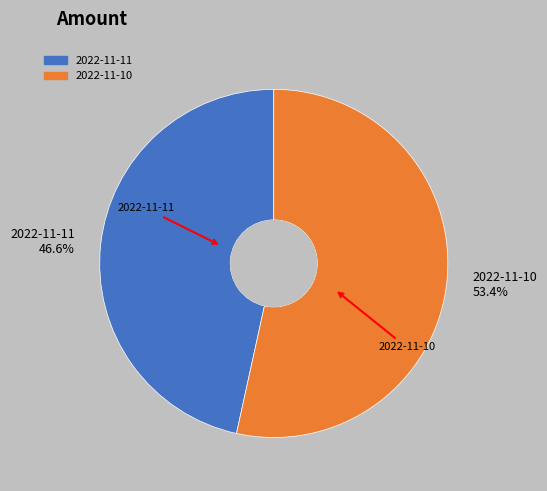

Is it true that 2022-11-11 is 35% of the pie?

False